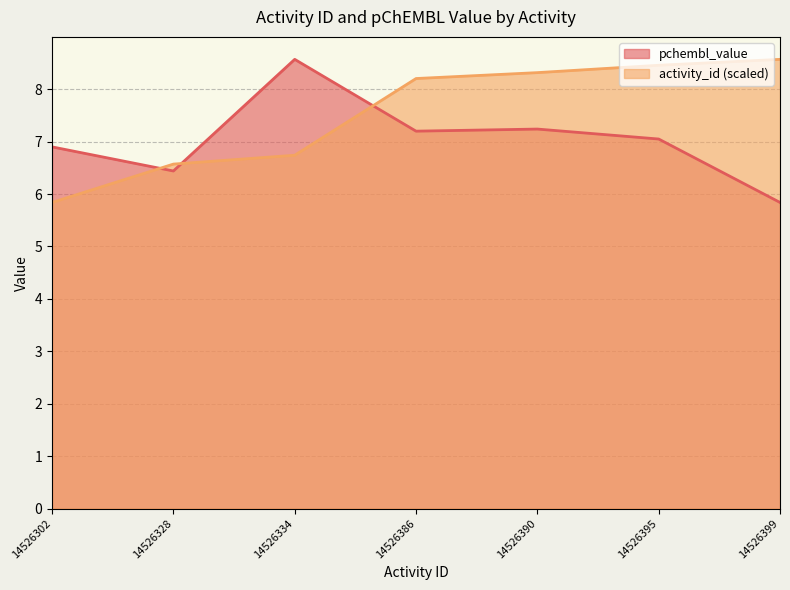

What is the sum of the pchembl_value values at 14526390 and 14526334?

15.8